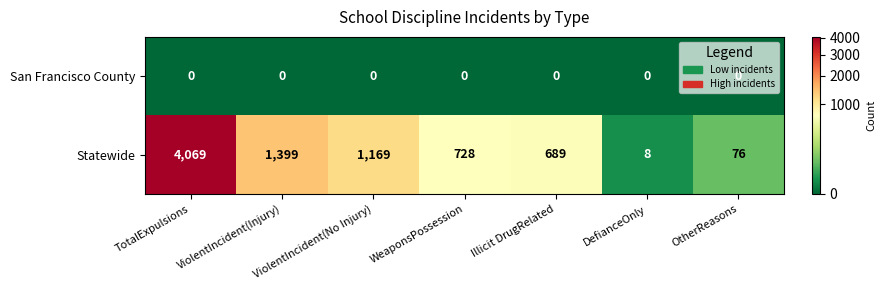

What is the minimum value for Statewide?

8